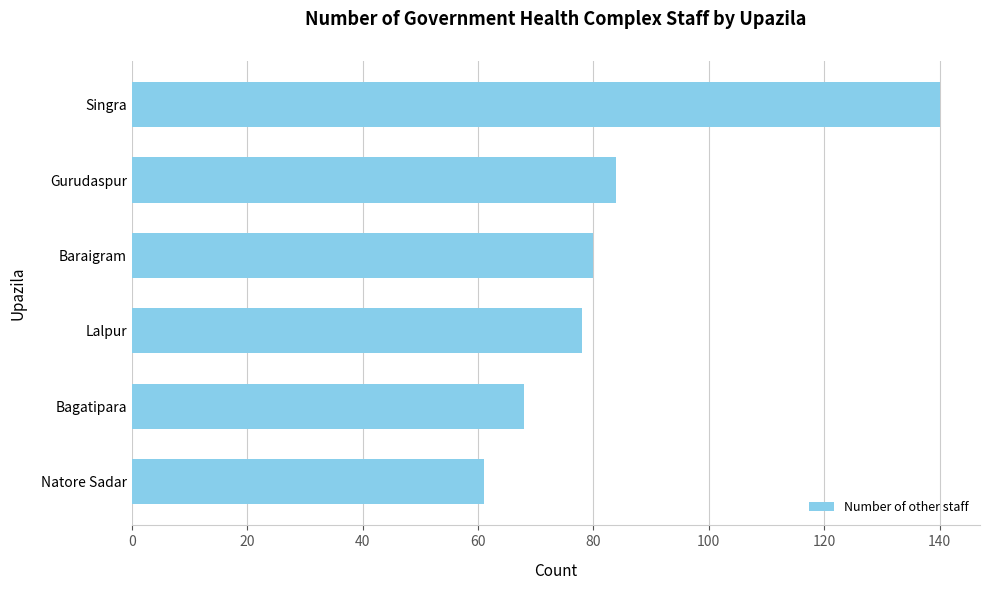

What is the minimum value shown in the chart?

61